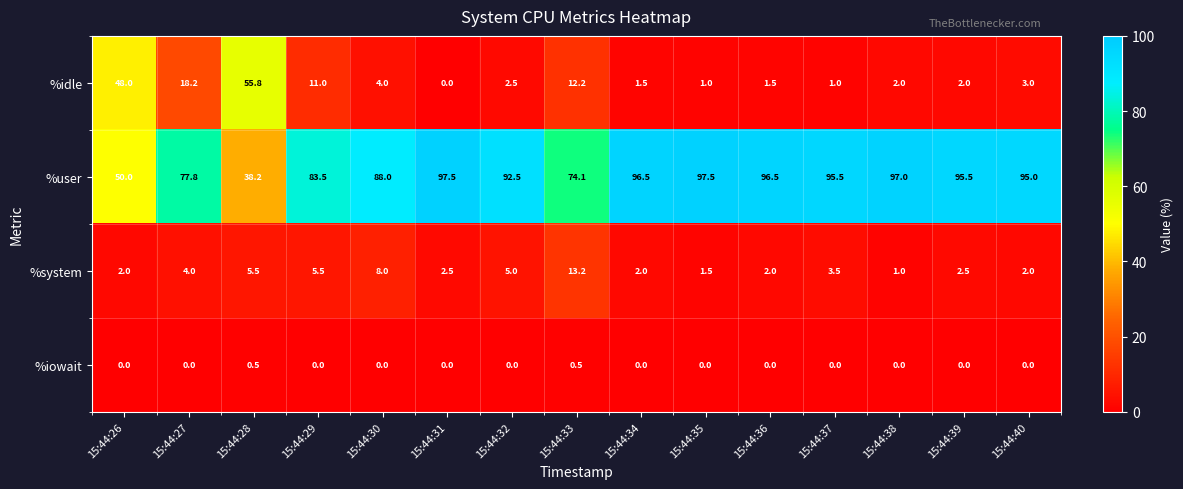

At how many categories does at least one series exceed 91?

9